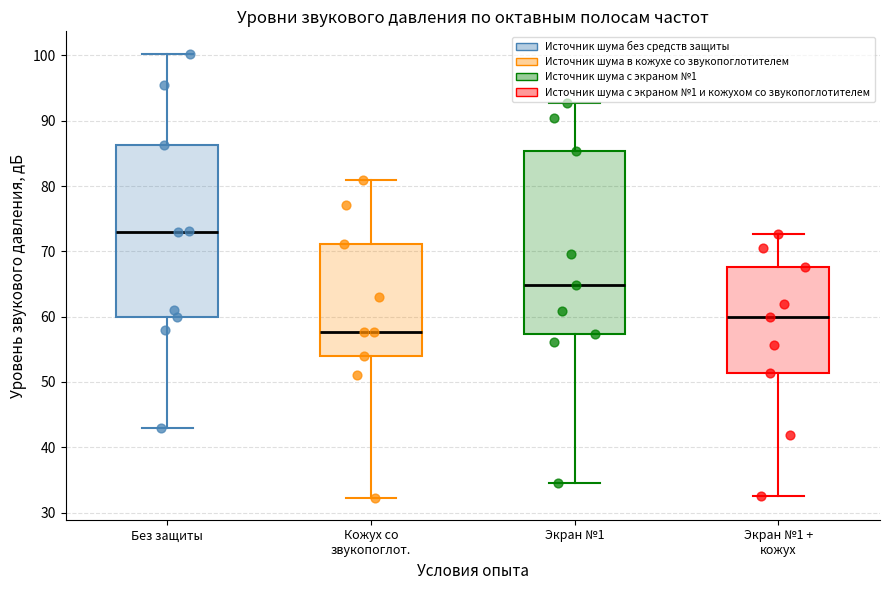

Which box is the tallest, from its lower edge to its upper edge?

Экран №1